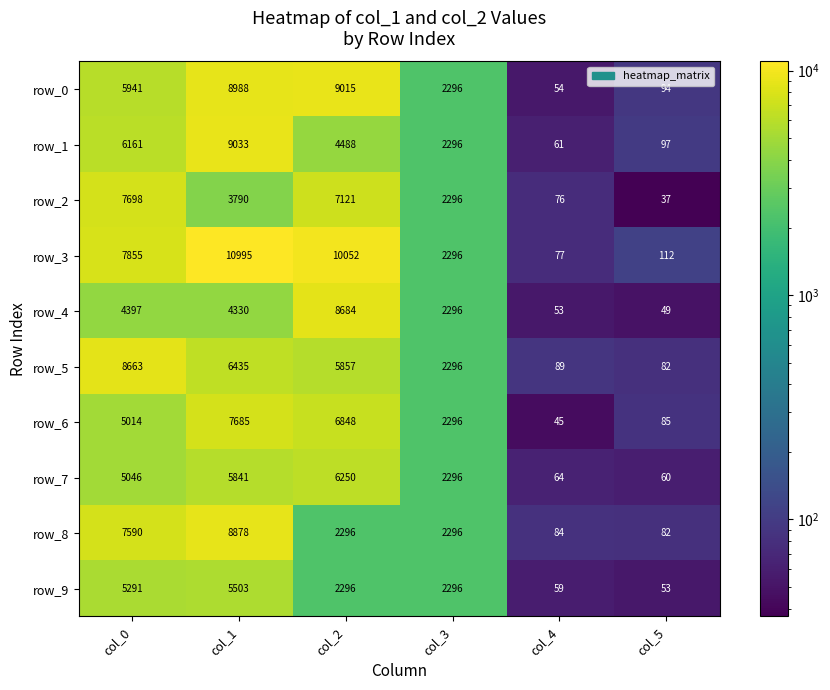

At how many categories does at least one series exceed 9557?

2